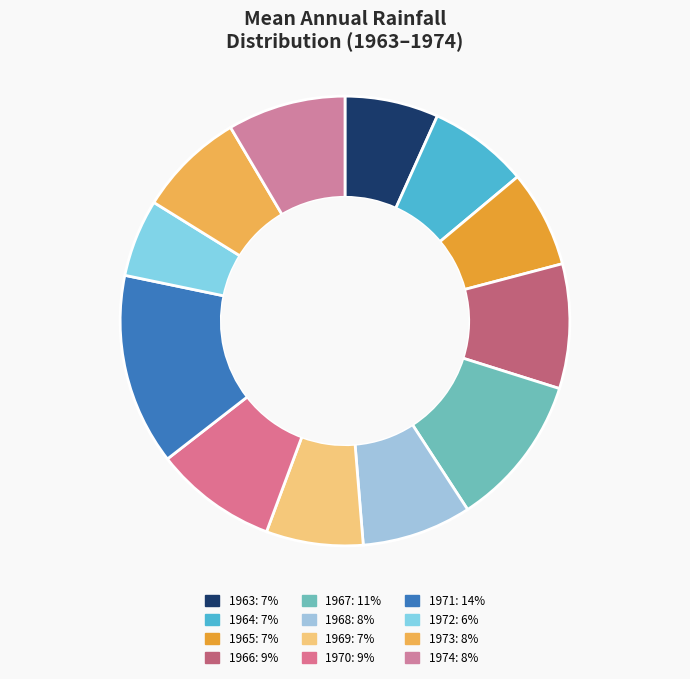

How many segments does this pie chart have?

12